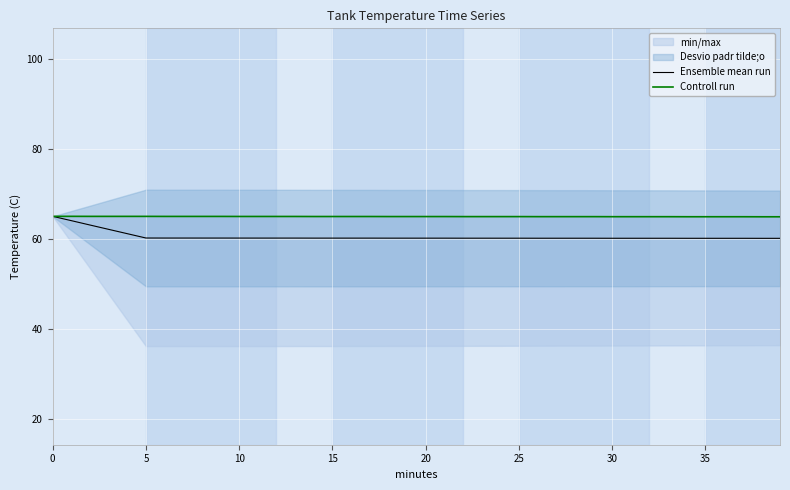

Which series has the largest range (max minus min)?

Ensemble mean run